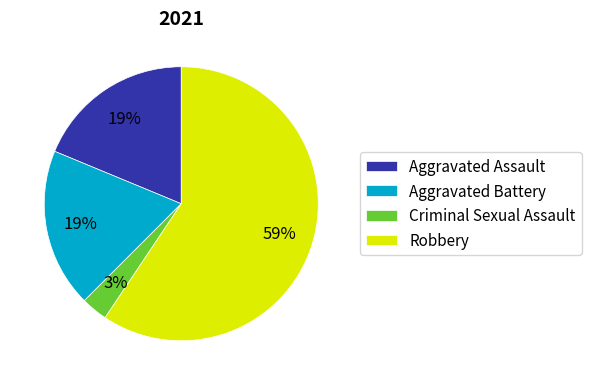

Is it true that Aggravated Assault is 19% of the pie?

True